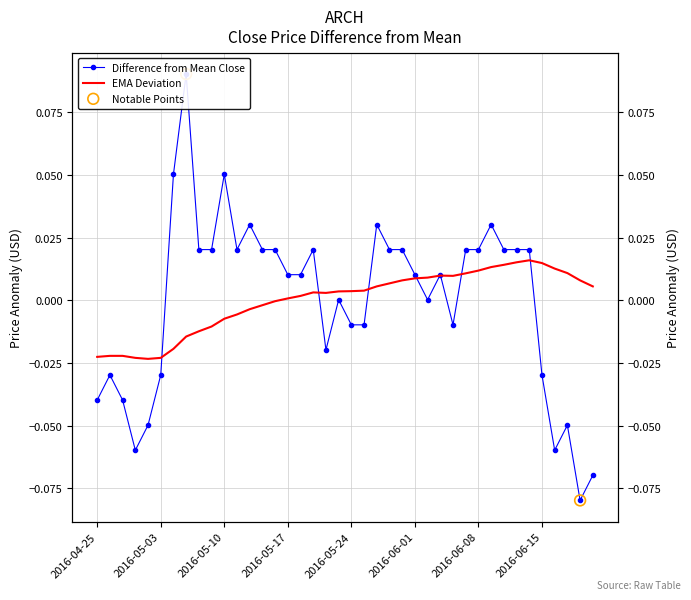

Which series reaches the minimum Y coordinate?

close